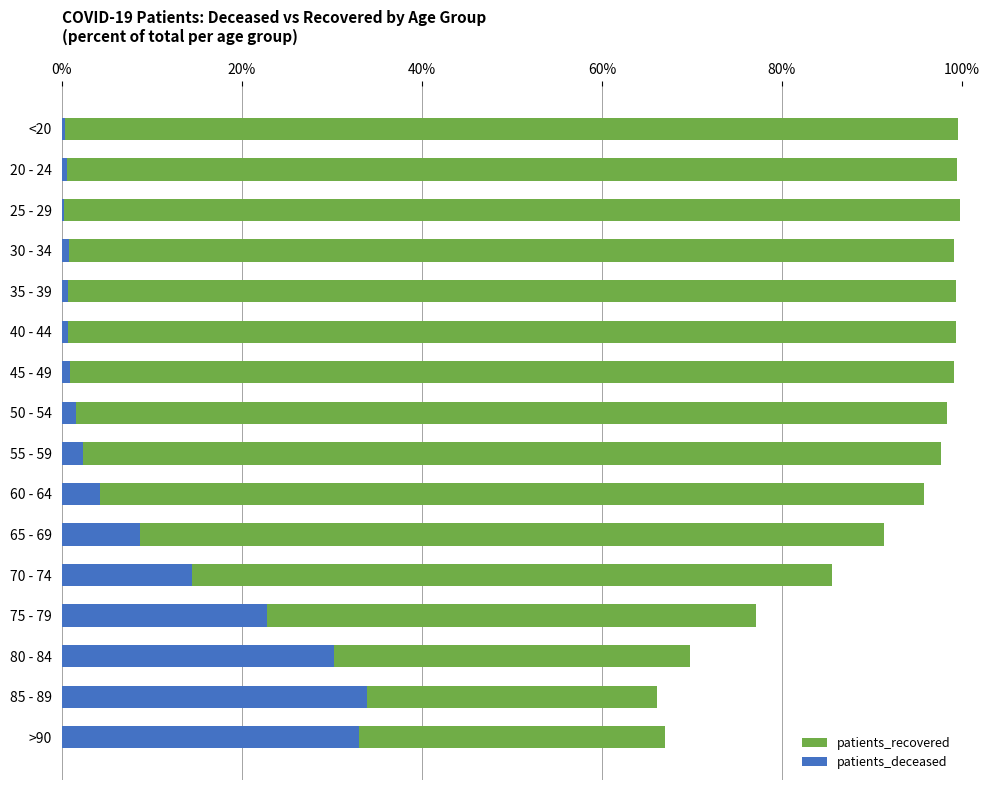

Rank the series by their average value, from highest to lowest.

patients_recovered, patients_deceased